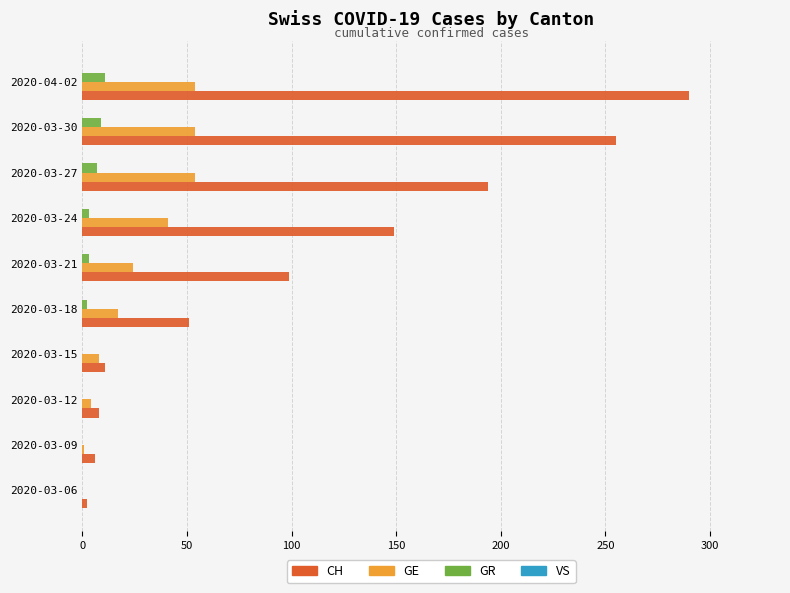

Which label corresponds to the largest value in the chart?

2020-04-02